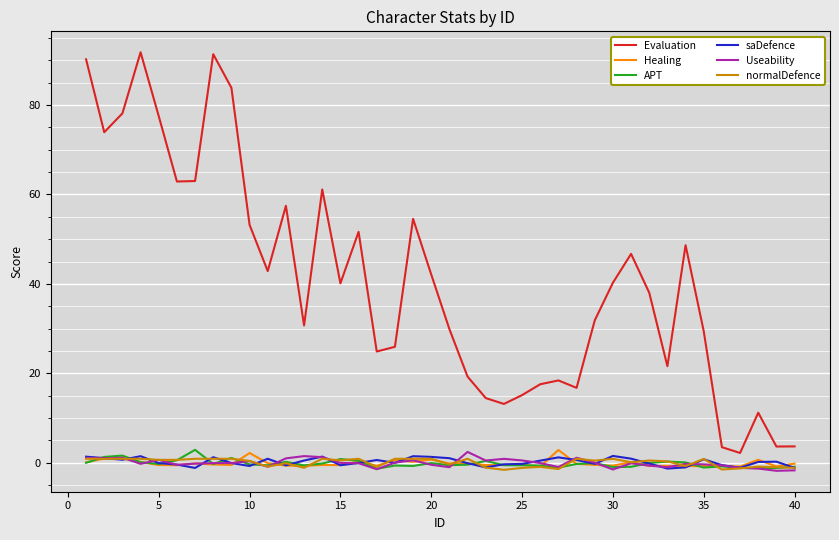

What is the maximum value for Useability?

2.4